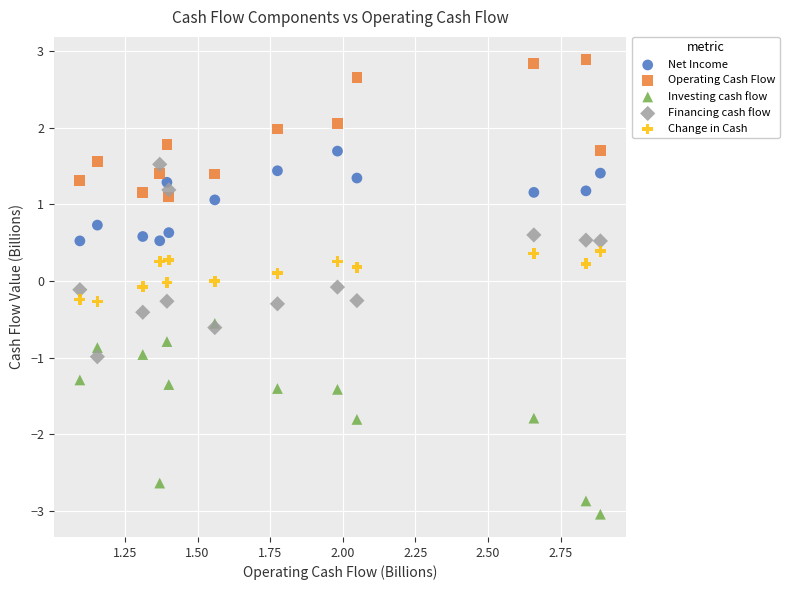

What are all the series names shown in the legend?

Net Income, Operating Cash Flow, Investing cash flow, Financing cash flow, Change in Cash